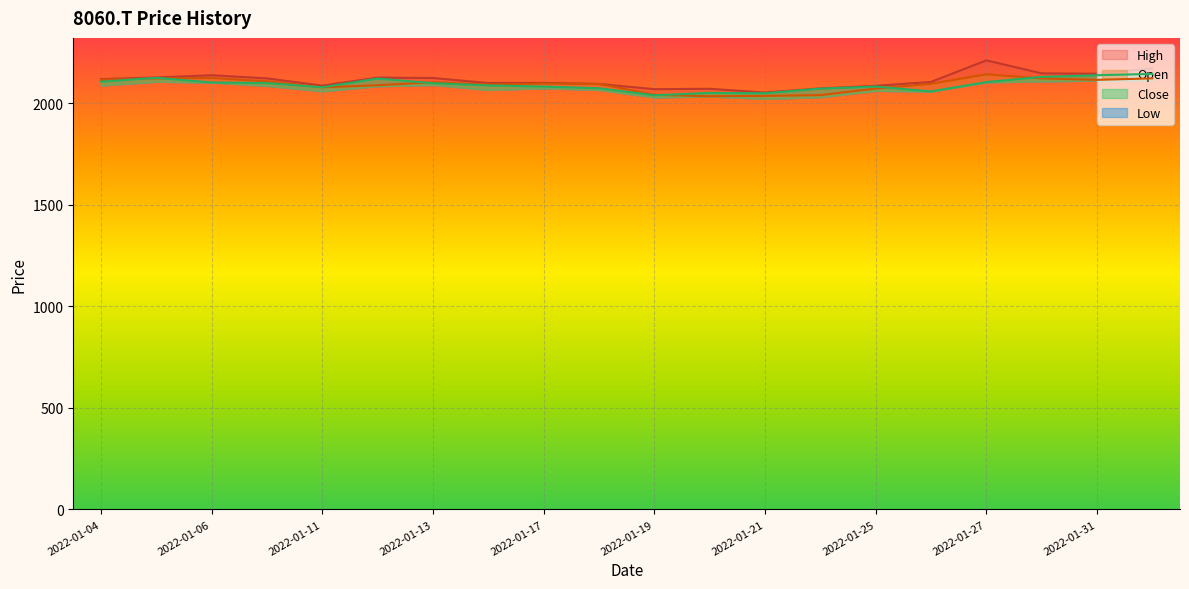

Between 2022-01-13 and 2022-01-27, which series saw the biggest shift?

High